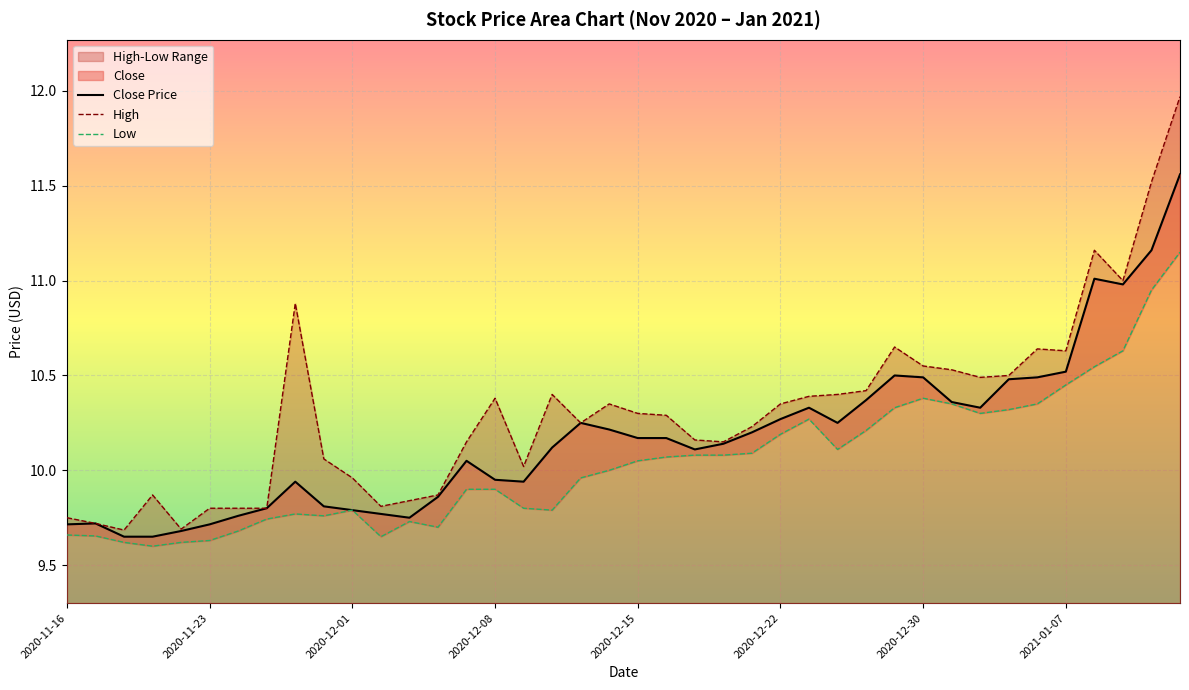

What is the sum of all Low values?

401.9